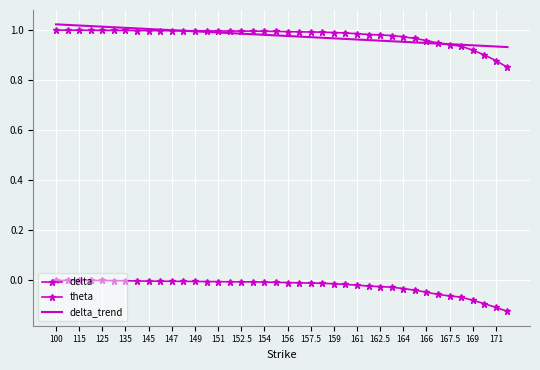

True or false: theta and delta_trend cross at least once.

False